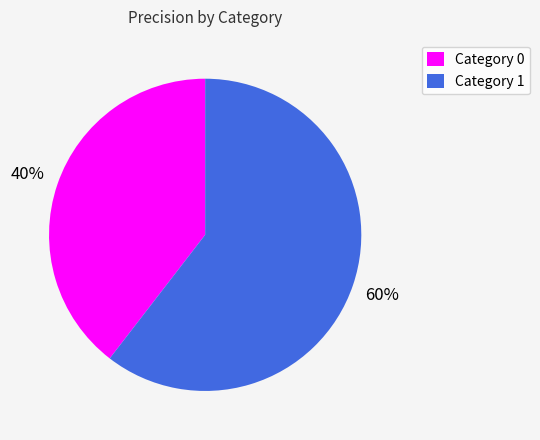

Which category has the biggest portion of the pie?

Category 1